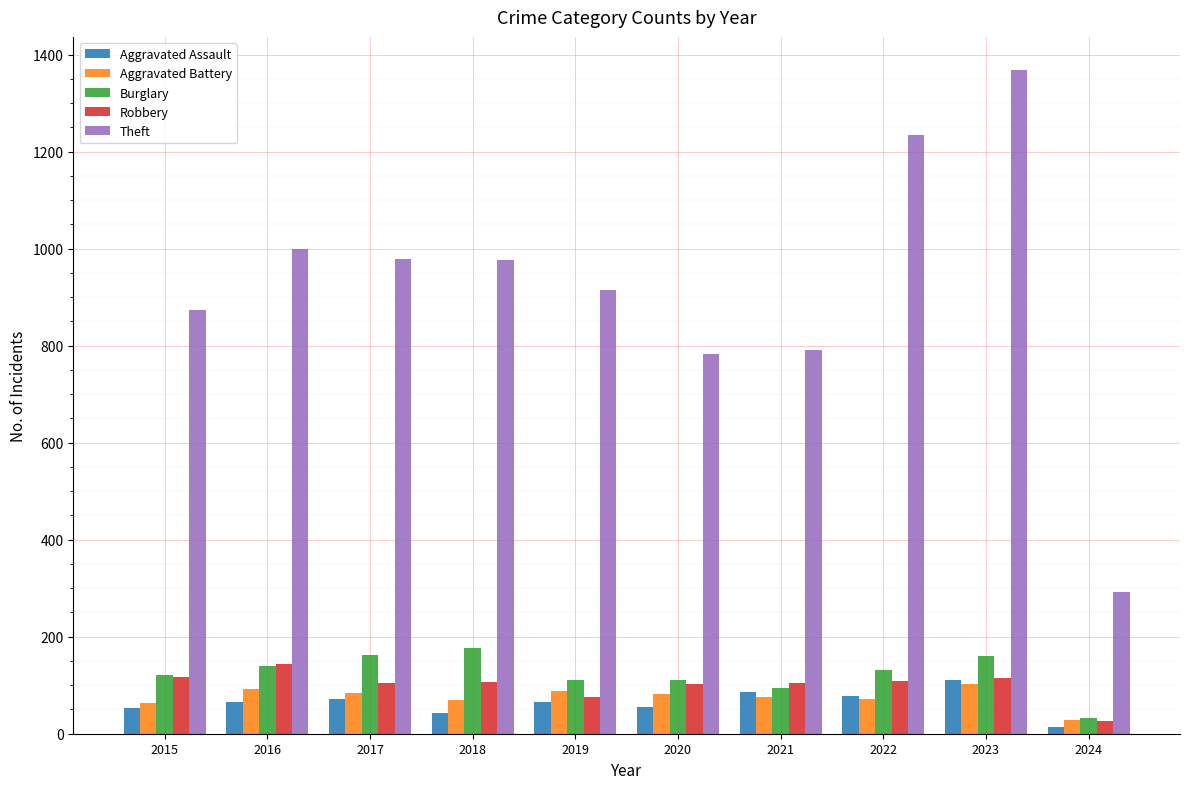

Count the number of categories in the chart.

10